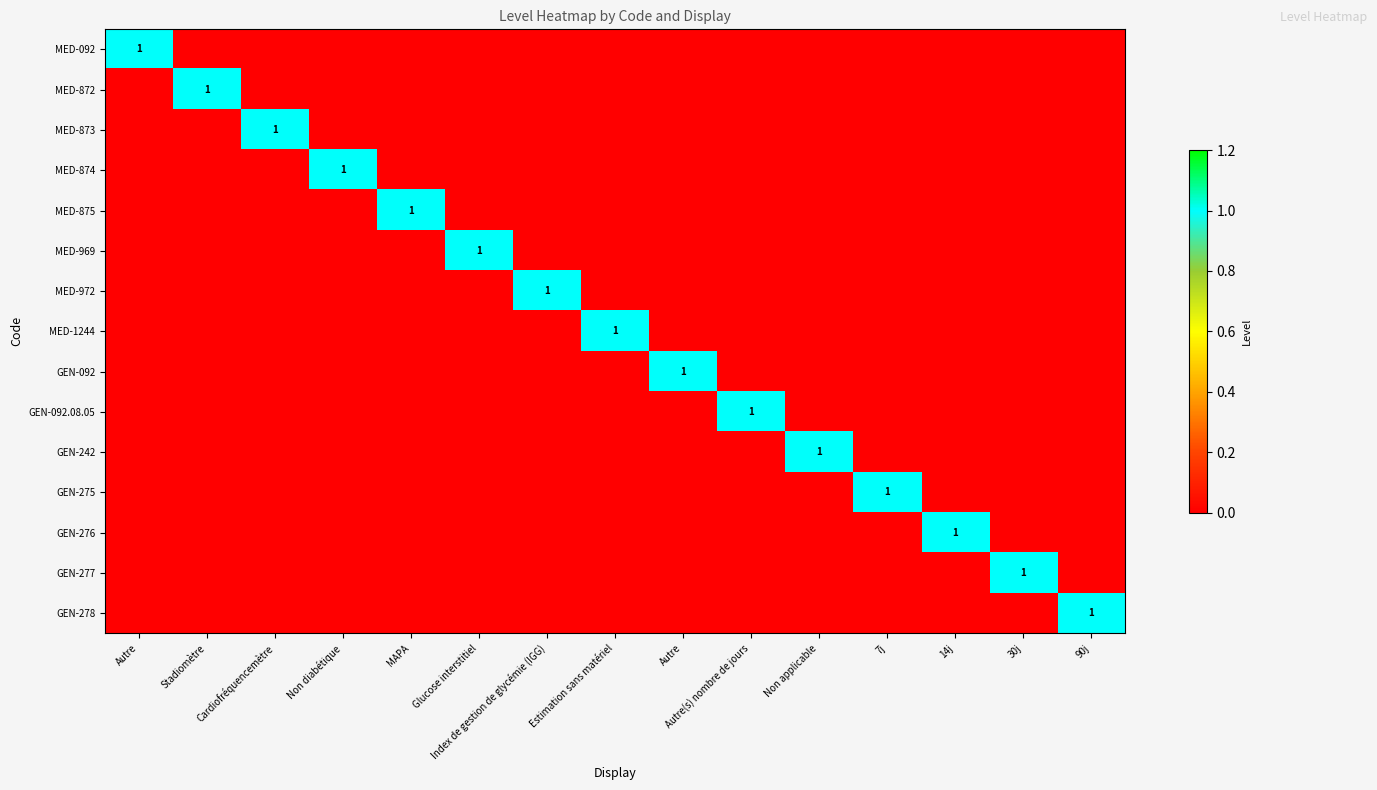

Which series has the widest spread of values?

MED-092